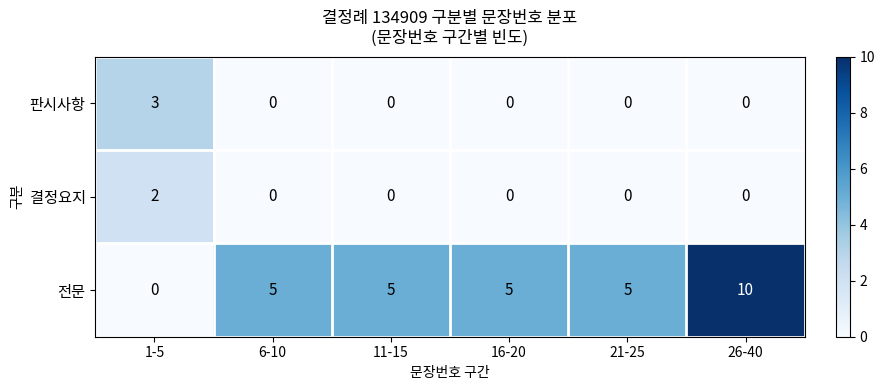

Rank the series by their maximum value, from lowest to highest.

결정요지, 판시사항, 전문